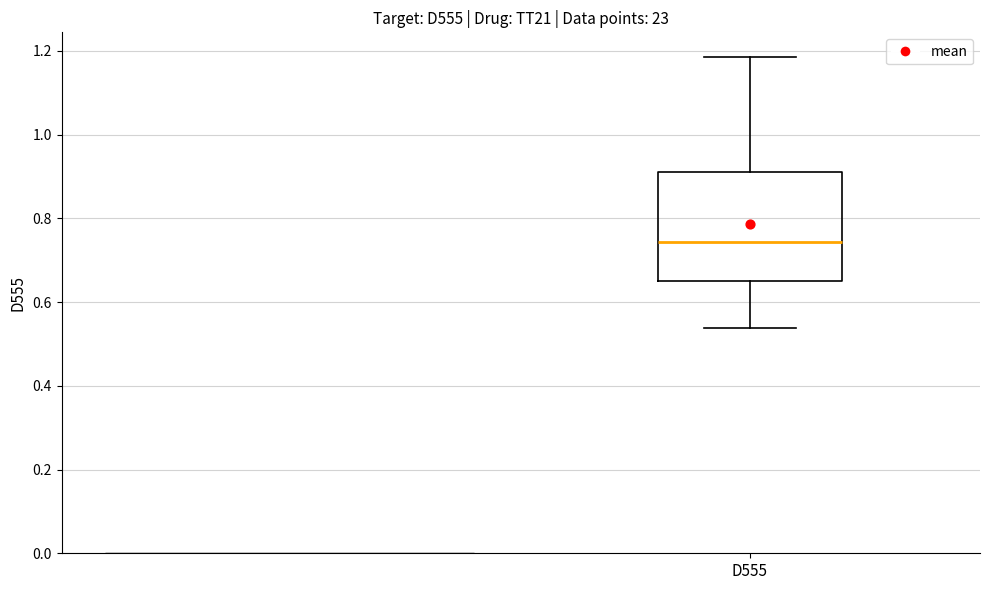

Transcribe this box plot: give where the median line is, the range the box spans, and where the two whiskers end, as read against the y-axis. The values are not printed on the chart, so give them approximately, as read against the axis.

median 0.74, box 0.64 to 0.92, whiskers 0.54 to 1.18